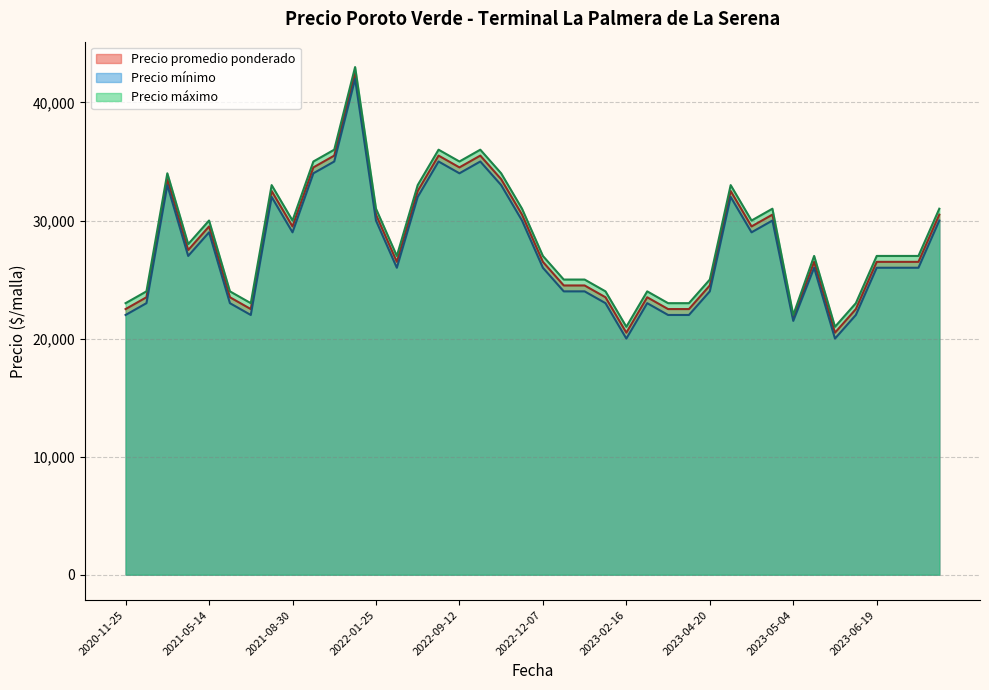

How many interior local peaks does the Precio maximo series have?

11